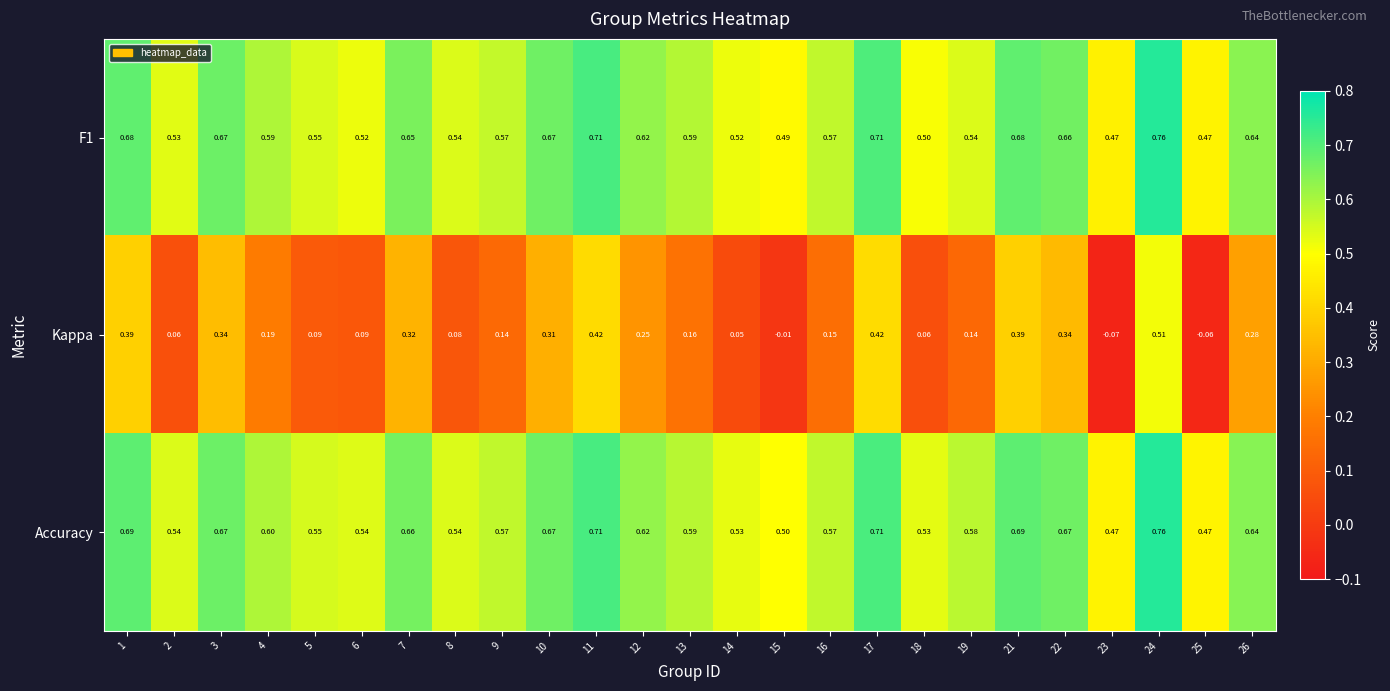

How many data points in Kappa are less than 0?

3